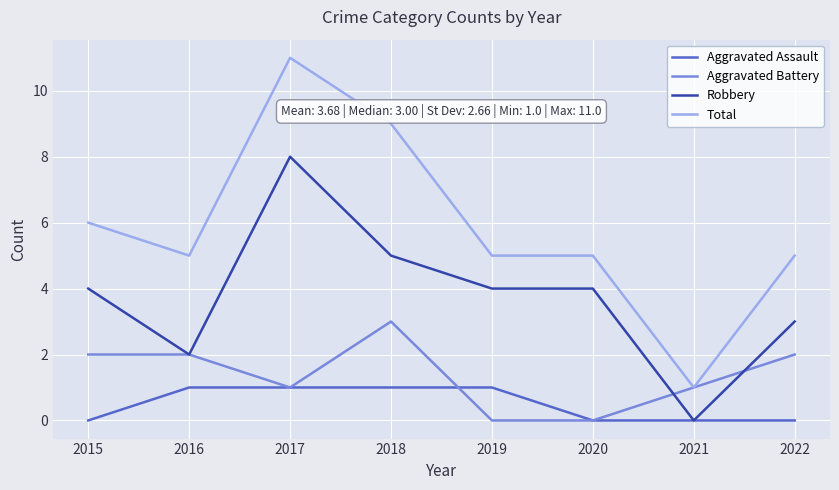

What is the difference between the second highest and minimum values in the Aggravated Battery series?

2